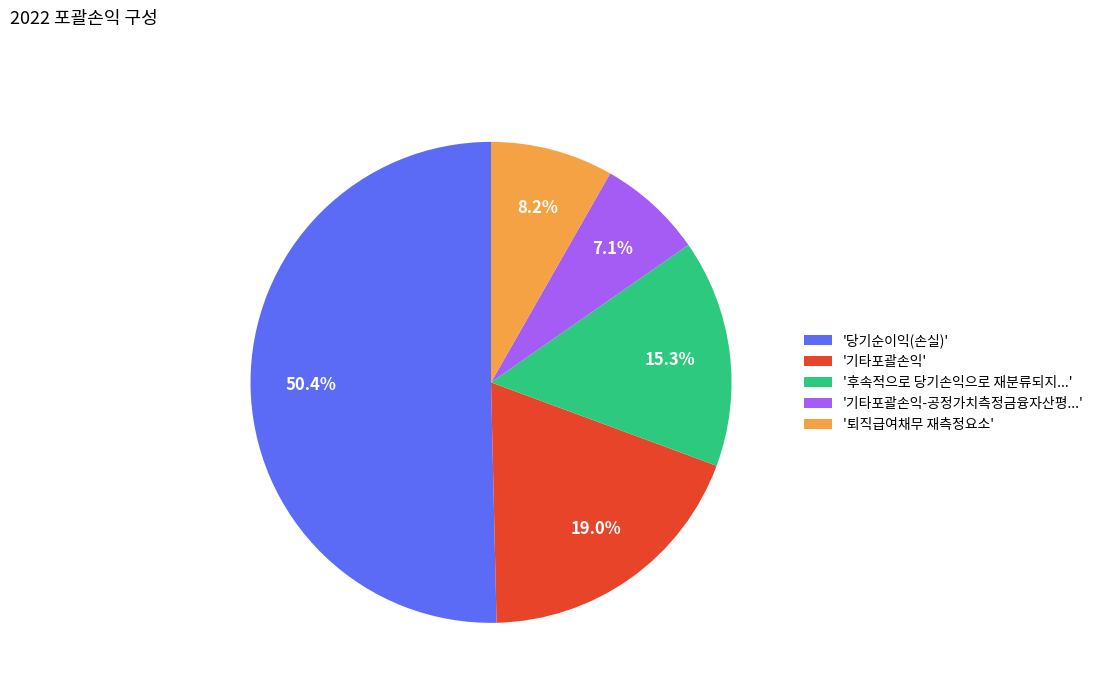

To the nearest percent, what is the difference between the largest and smallest slice percentages?

43%